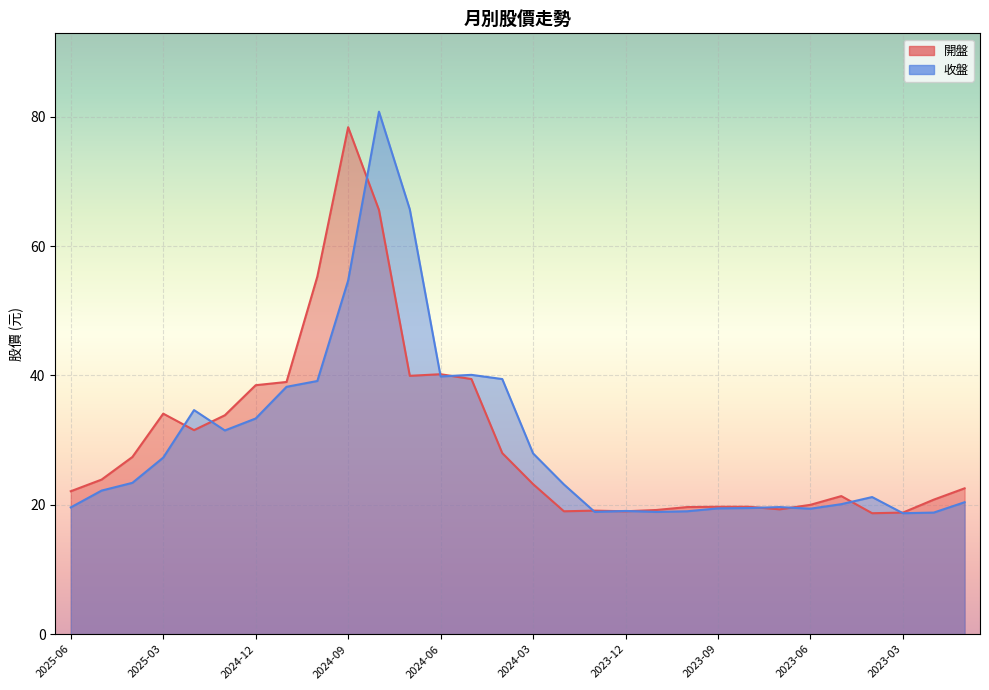

What is the spread (max minus min) of values at 2025-03?

6.8